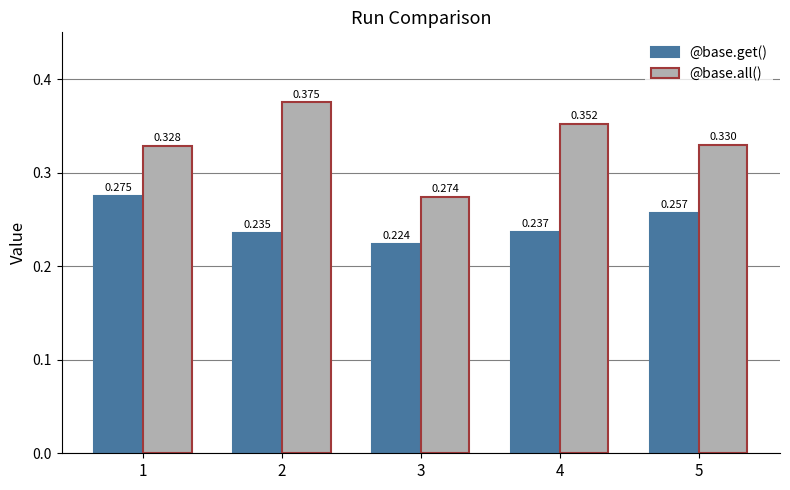

Count the @base.get() values in the range 0 to 1.

5